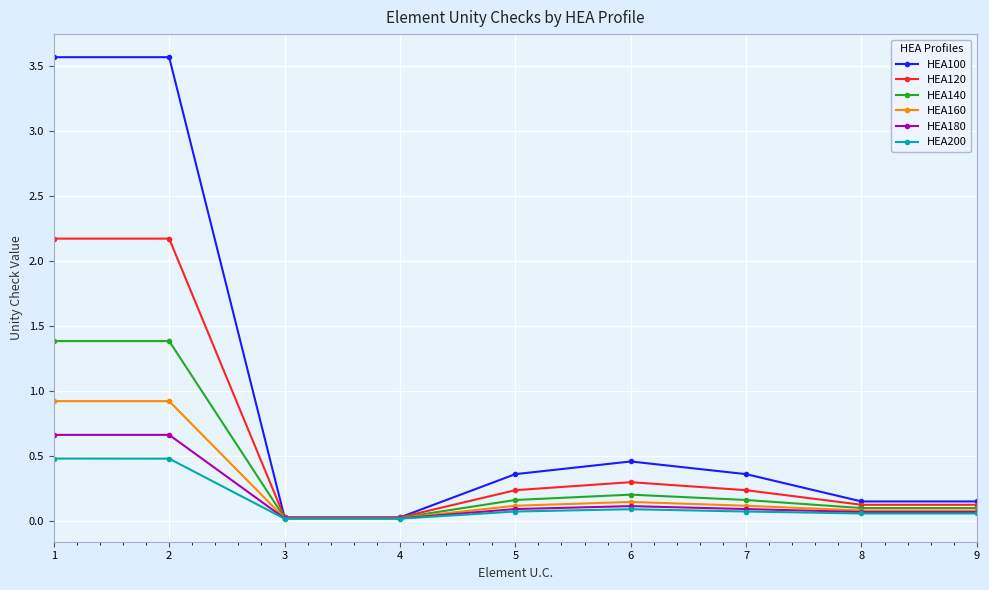

True or false: HEA140 has a value of 0.4 at 1.

False